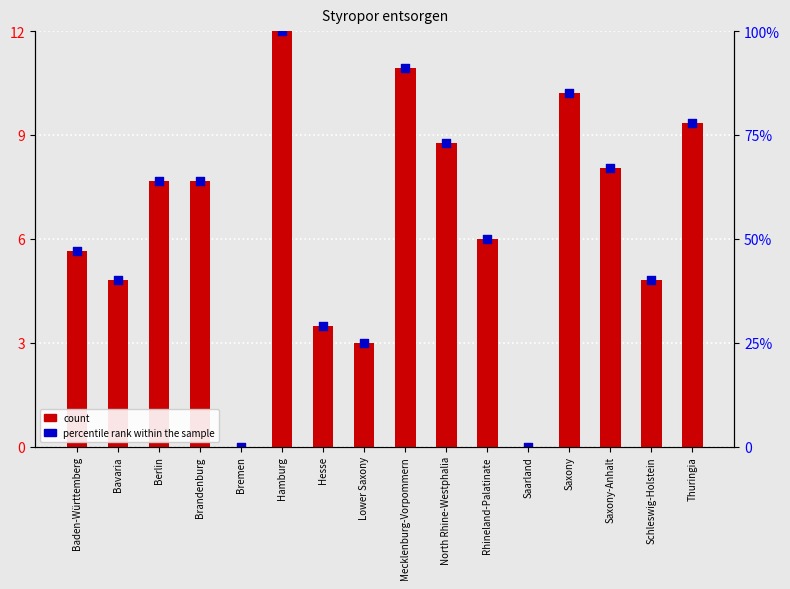

Which series has the largest total across all categories?

count